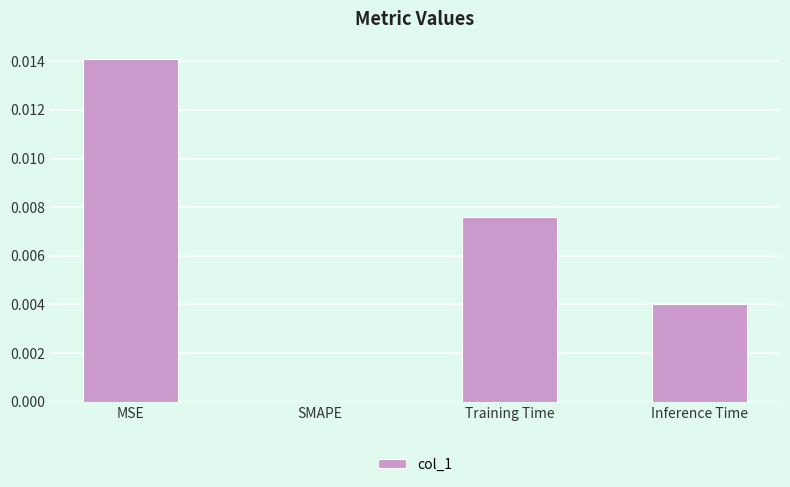

At which category does the chart reach its peak across all series?

MSE